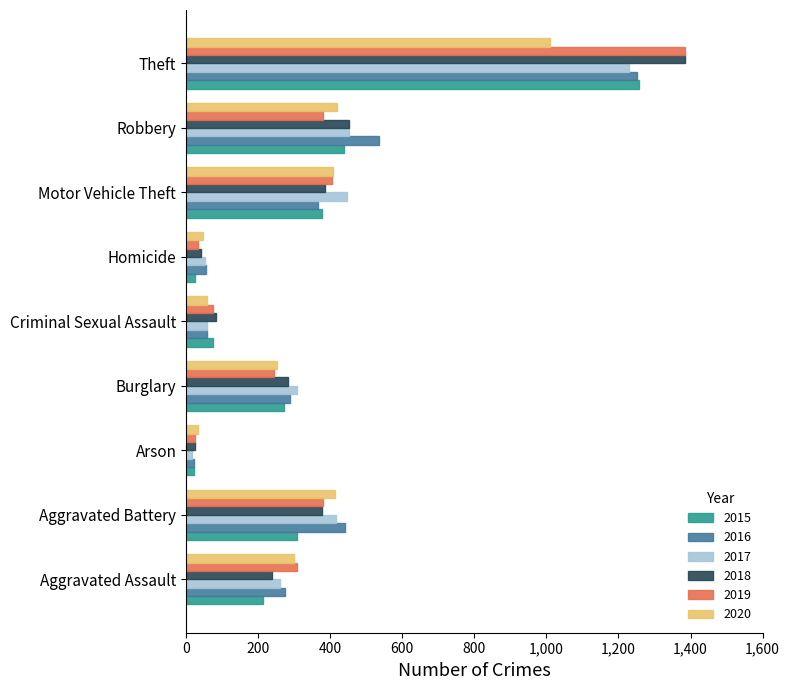

Which series changed the most between Criminal Sexual Assault and Motor Vehicle Theft?

2017